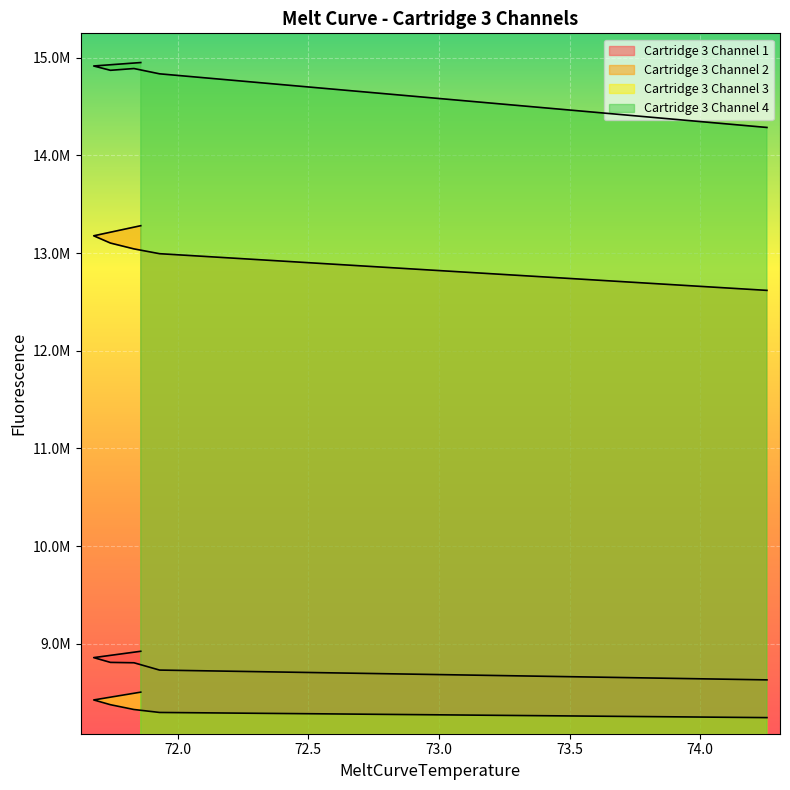

What are all the series names shown in the legend?

Cartridge 3 Channel 1, Cartridge 3 Channel 2, Cartridge 3 Channel 3, Cartridge 3 Channel 4